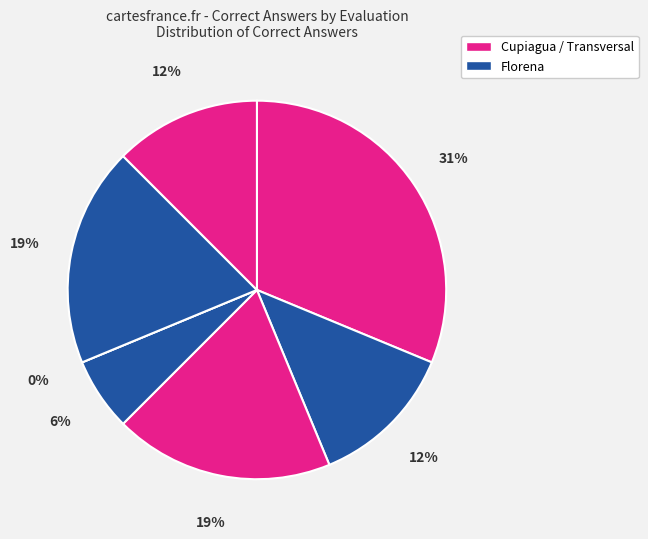

Does any single category account for the majority?

No